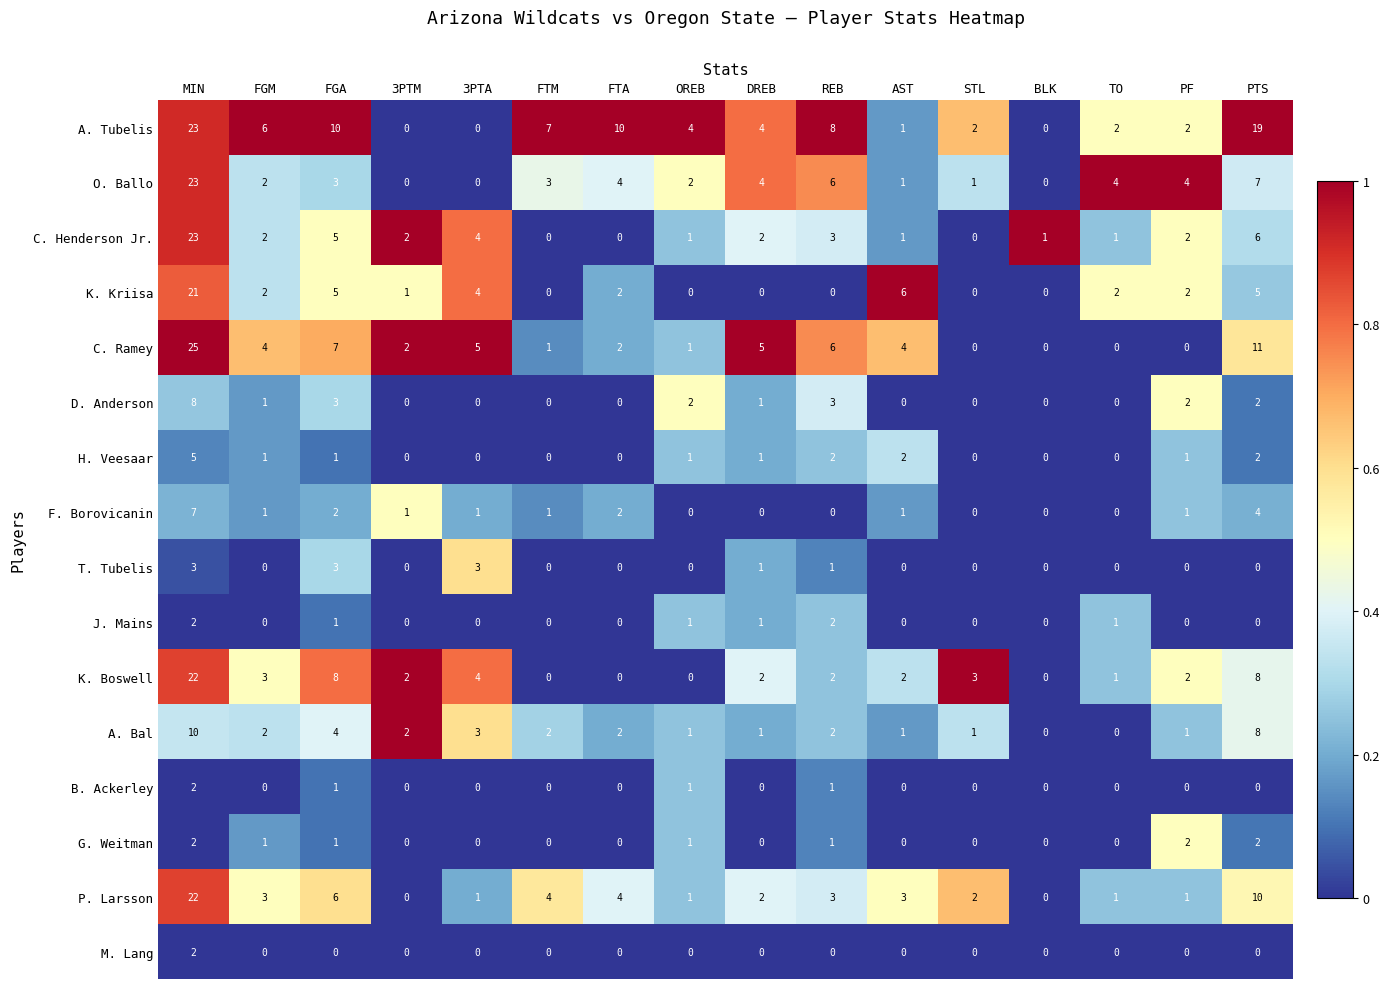

What is the difference between the highest and lowest values at FGM?

6